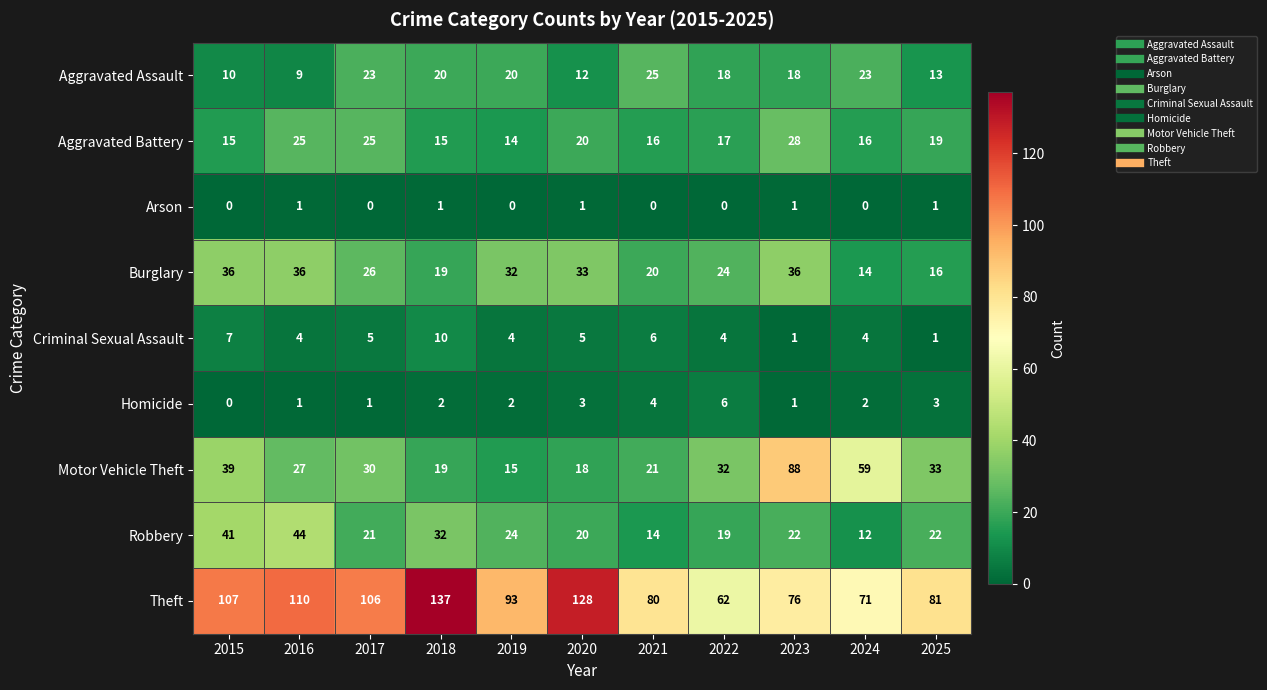

What is the average value of the Aggravated Assault series?

17